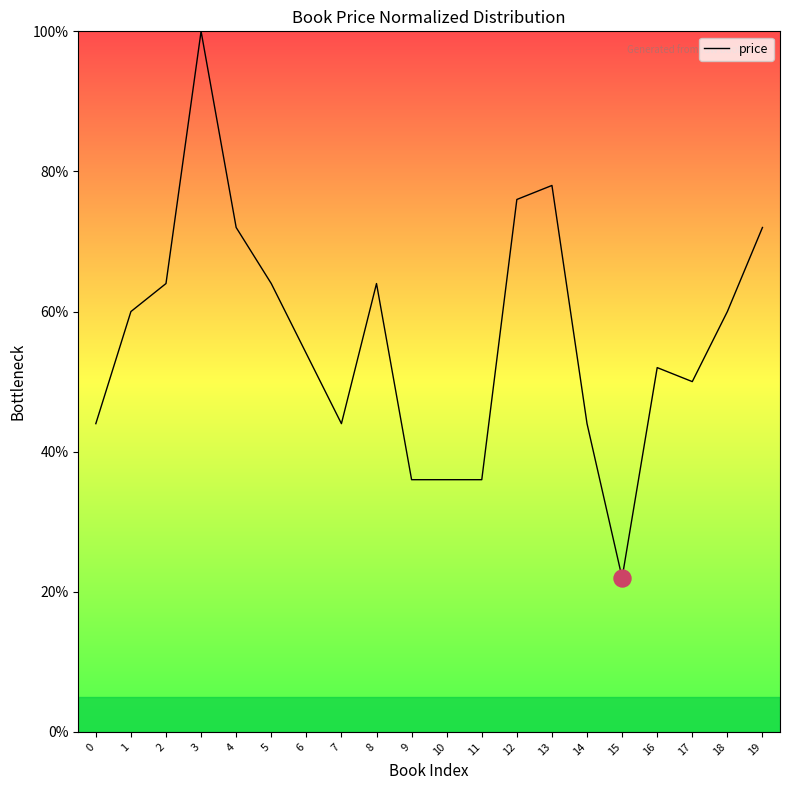

What is the change in value from 8 to 15?

-42